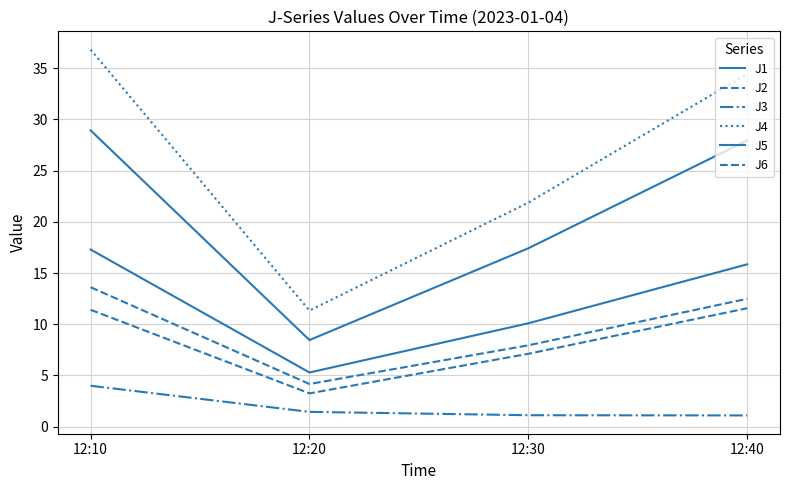

Reading left to right, what are all the values shown in this chart?

J1: 17.3	5.3	10.1	15.8
J2: 11.4	3.2	7.1	11.6
J3: 4.0	1.4	1.1	1.1
J4: 36.8	11.3	21.9	34.5
J5: 28.9	8.5	17.4	27.9
J6: 13.6	4.2	7.9	12.5